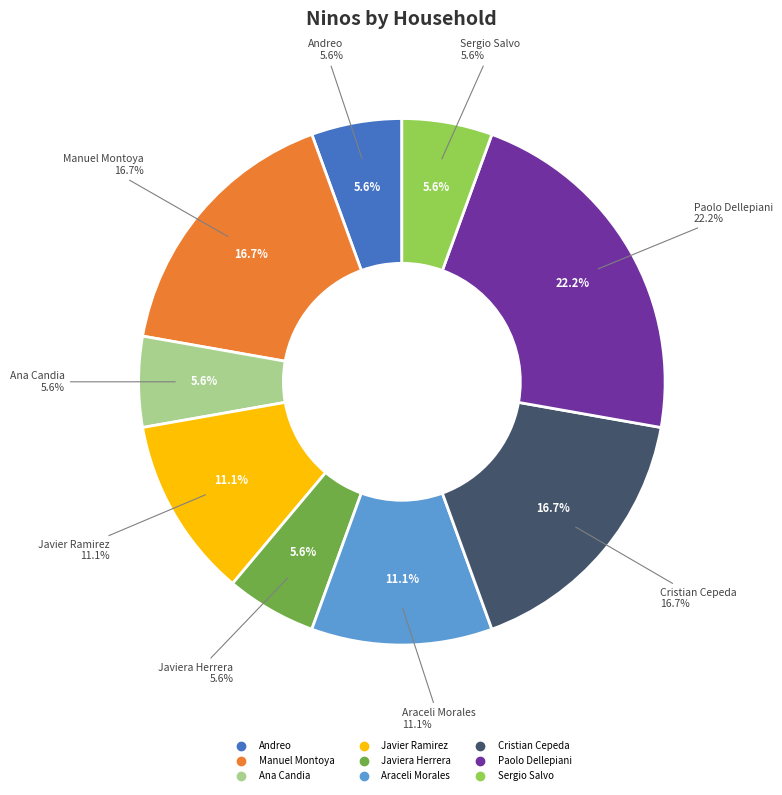

Between Ana Candia and Manuel Montoya, which is larger?

Manuel Montoya